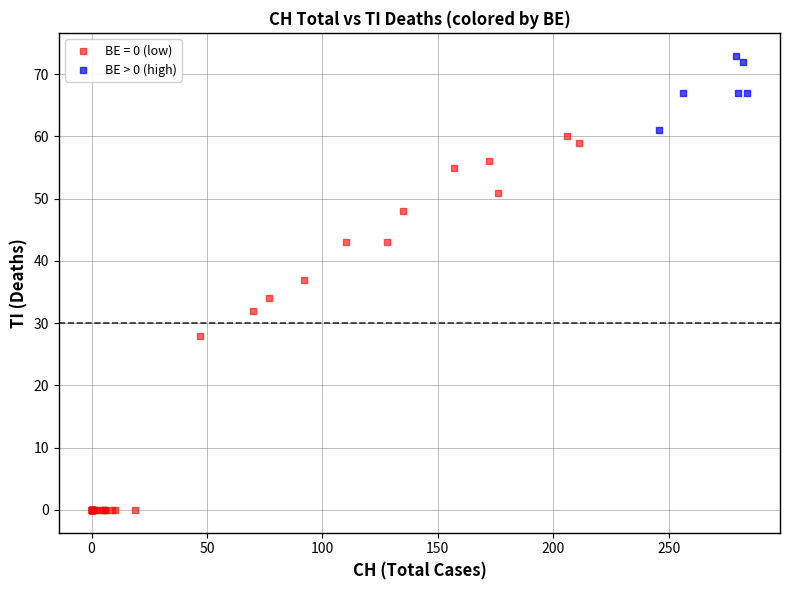

Which series reaches the minimum Y coordinate?

BE = 0 (low)